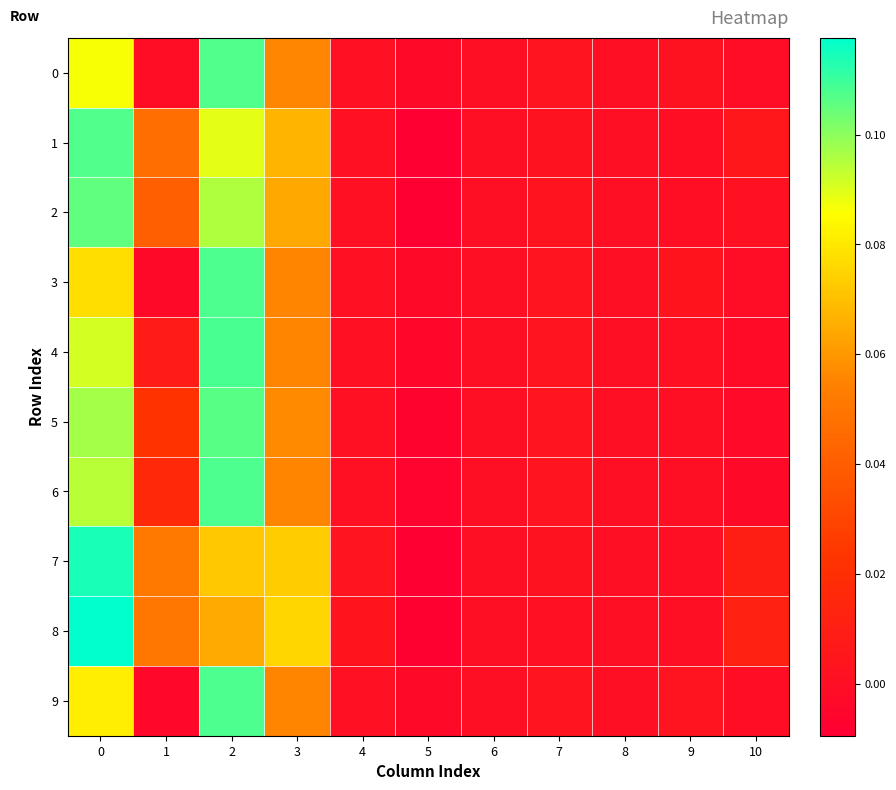

Rank the series at 3 from lowest to highest value.

3, 4, 6, 9, 0, 5, 2, 1, 7, 8